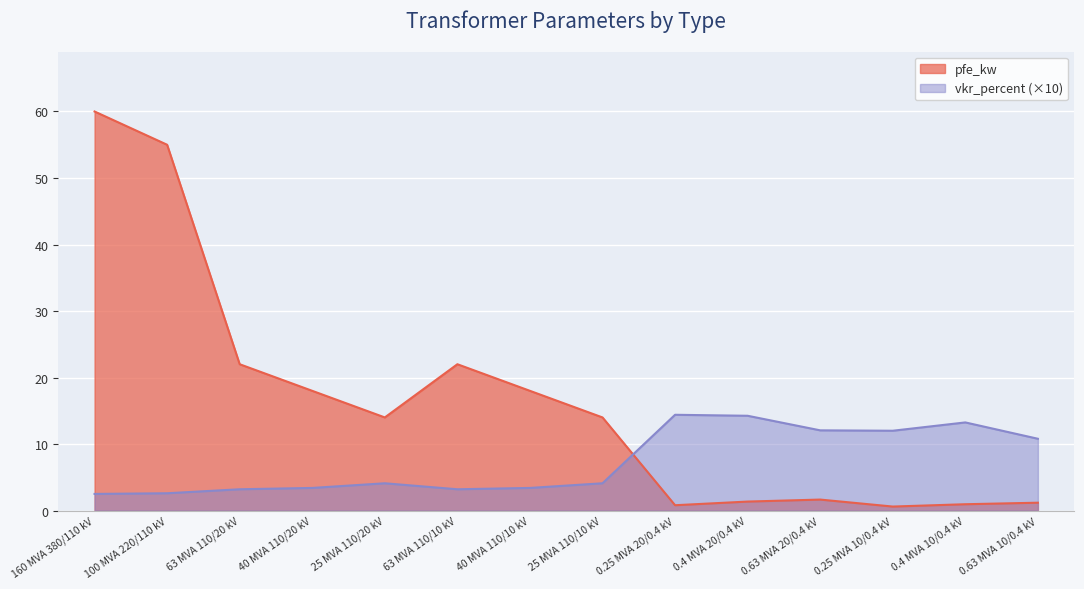

The value of pfe_kw at 0.63 MVA 10/0.4 kV is 1.6. True or false?

False